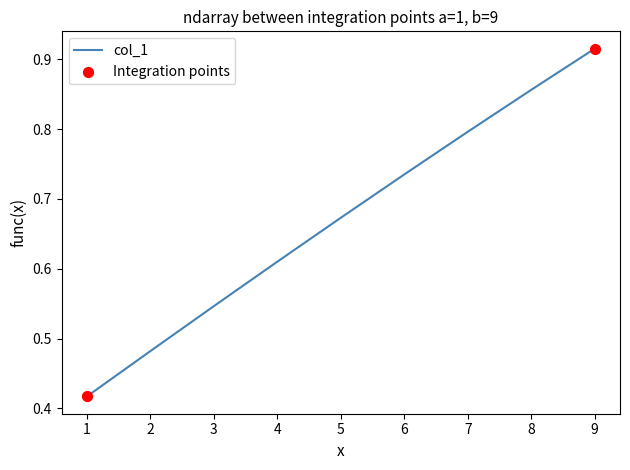

Between 6 and 7, which is larger?

7